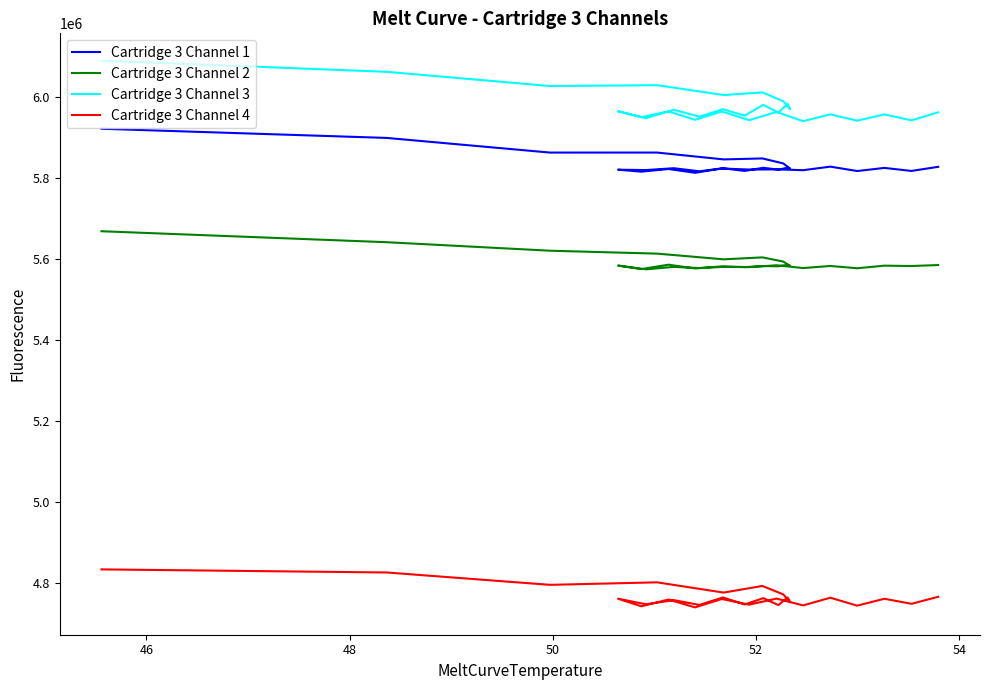

How many lines are shown in the chart?

4